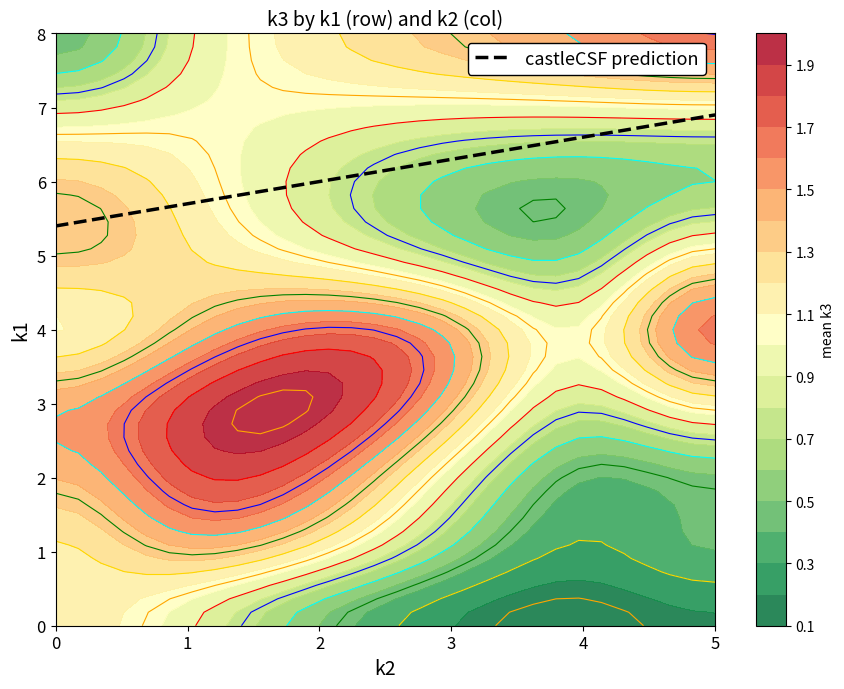

What is the lowest value of the castleCSF prediction series?

5.4